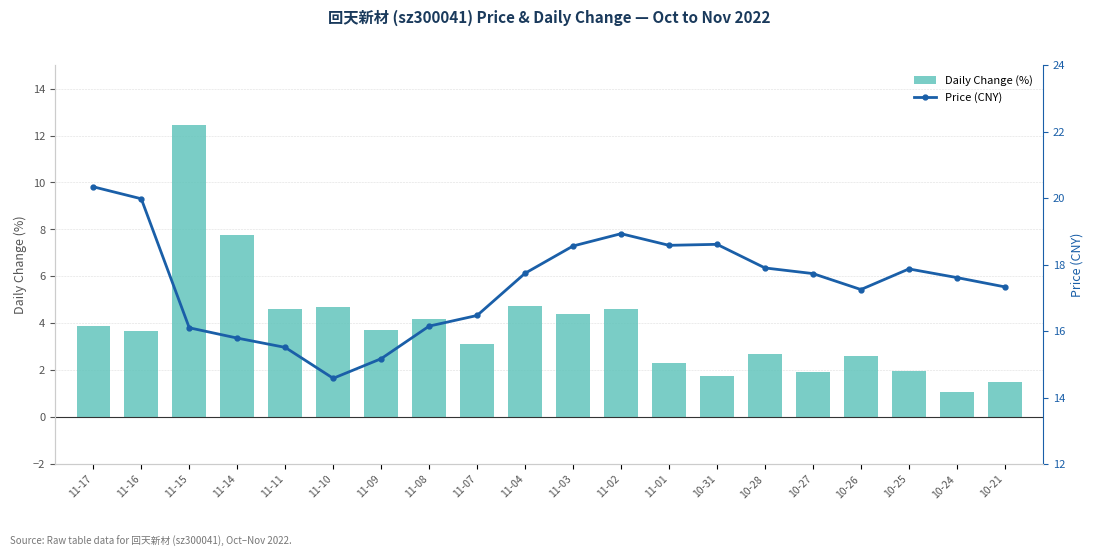

Rank the categories by Daily Change (%) value from lowest to highest.

10-24, 10-21, 10-31, 10-27, 10-25, 11-01, 10-26, 10-28, 11-07, 11-16, 11-09, 11-17, 11-08, 11-03, 11-11, 11-02, 11-10, 11-04, 11-14, 11-15